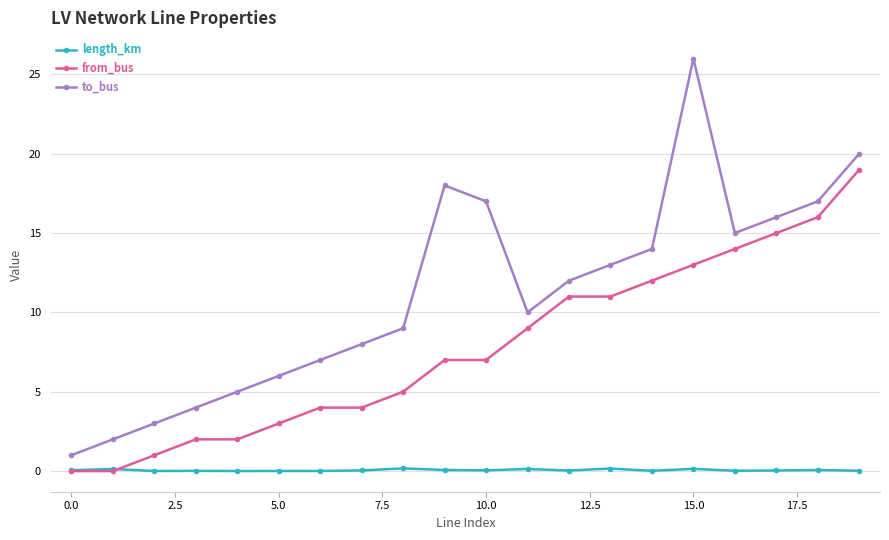

Rank the series by their average value, from highest to lowest.

to_bus, from_bus, length_km